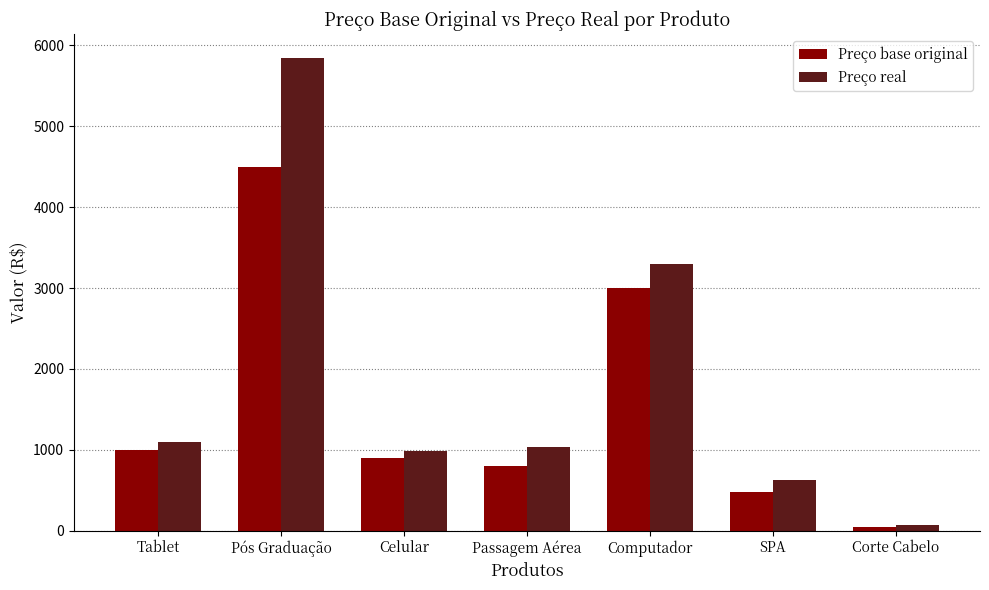

What is the sum of all Preço base original values?

10728.5